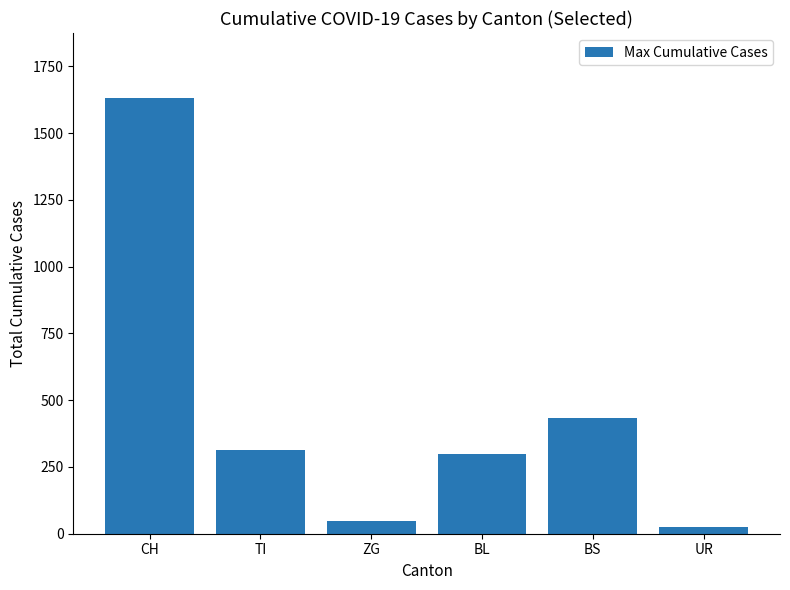

Rank the categories by value from highest to lowest.

CH, BS, TI, BL, ZG, UR